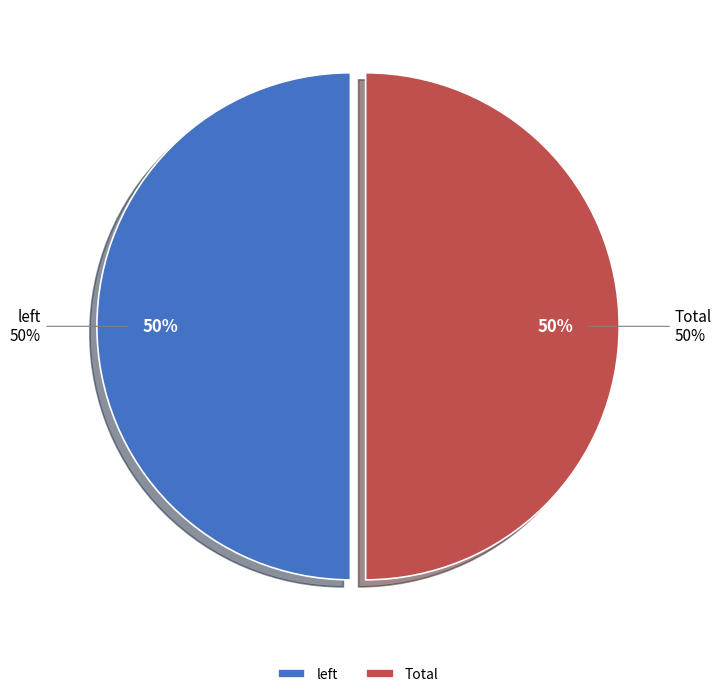

The Total slice represents 50% of the pie. True or false?

True